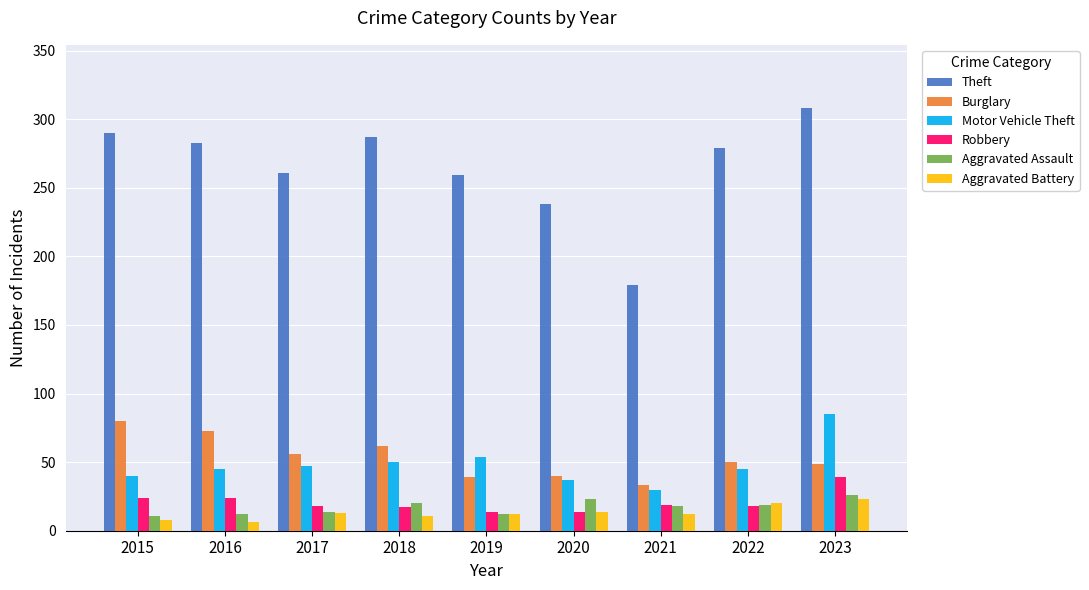

Which series has the widest spread of values?

Theft